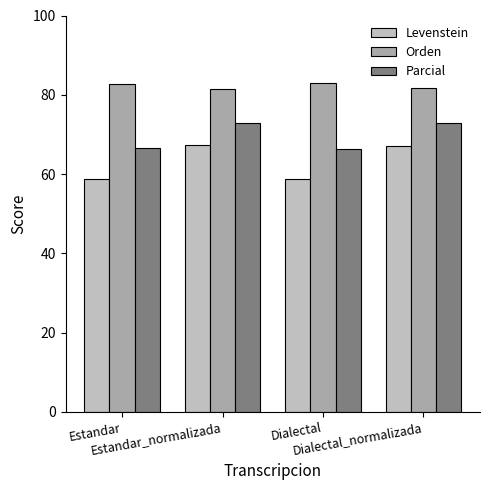

What is the lowest value of the Levenstein series?

58.7